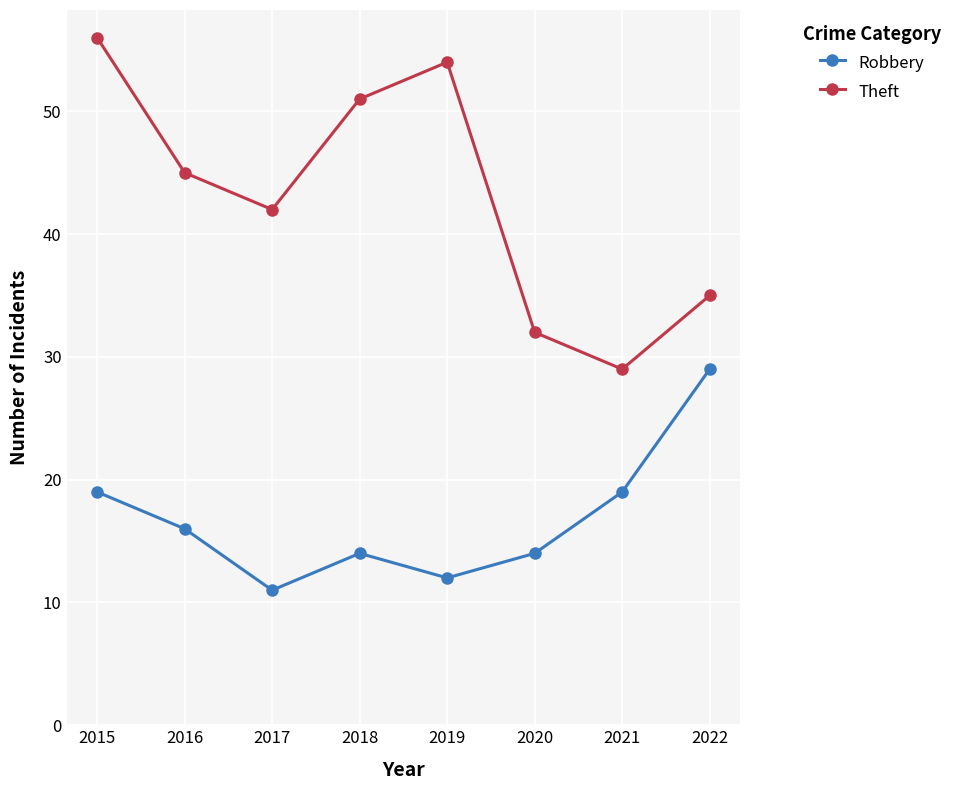

Is the value of Robbery at 2020 greater than the value of Theft at 2020?

No